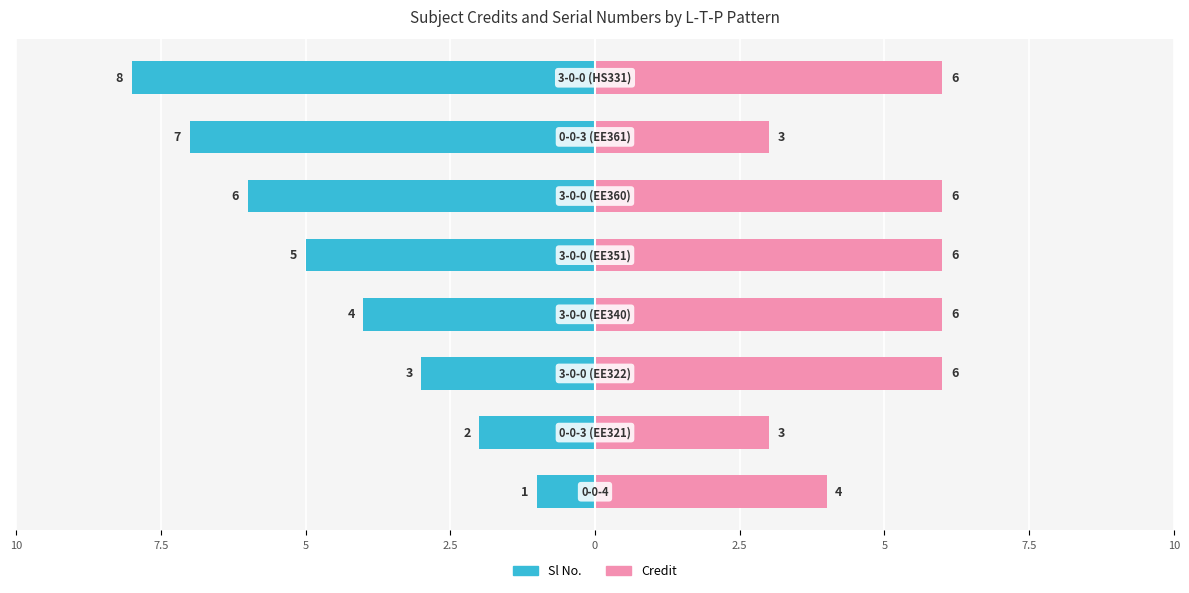

What is the sum of all Credit values?

40